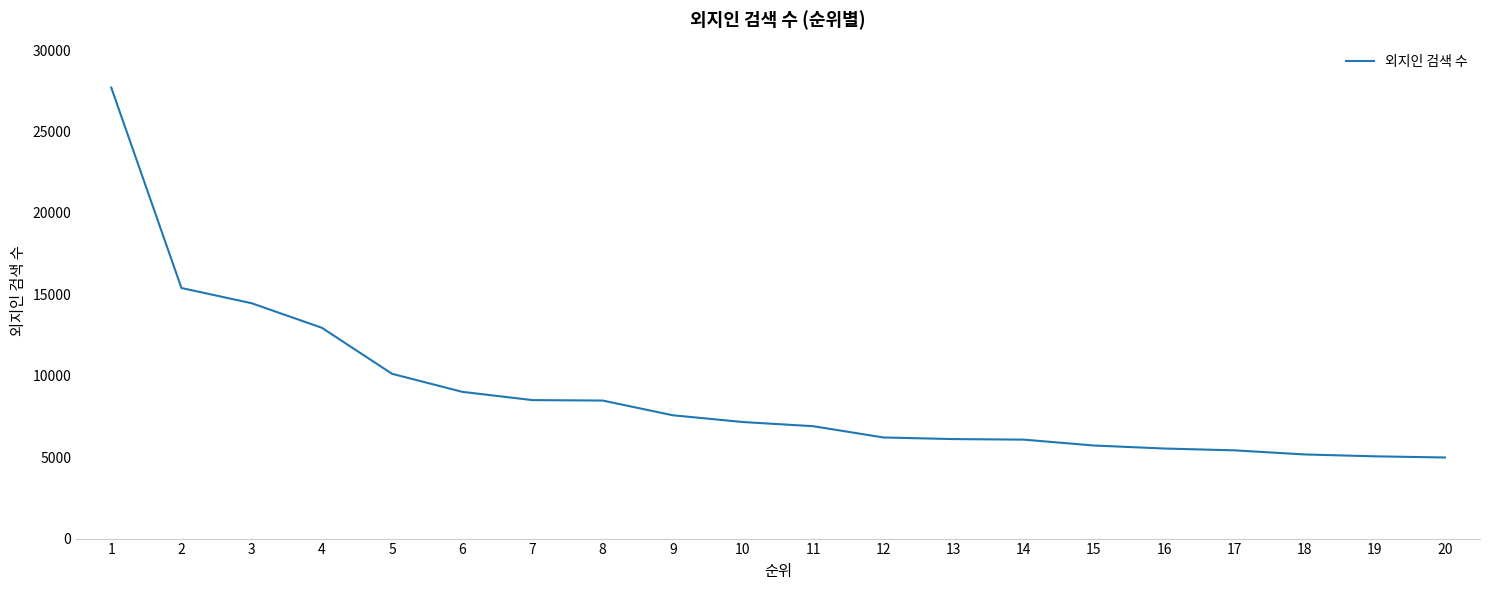

What is the difference between the values at 18 and 1?

22527